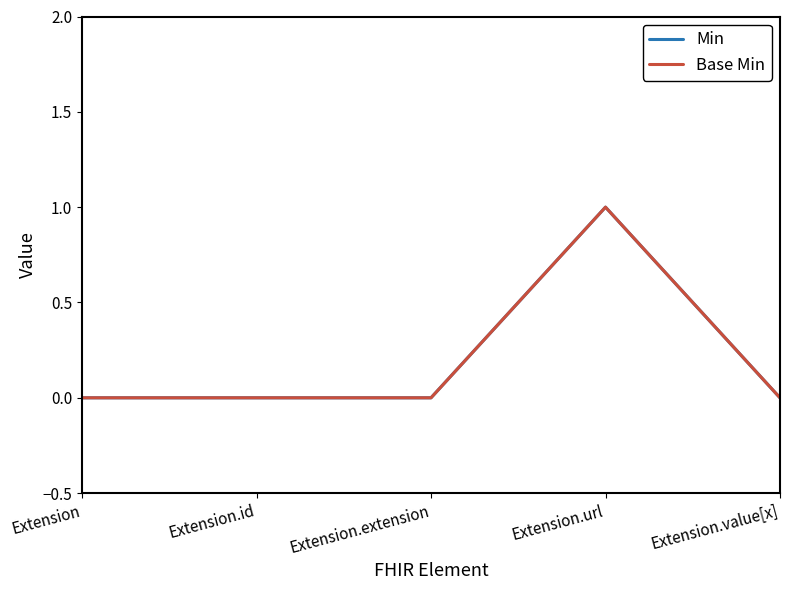

What is the label of the 3rd point from the right?

Extension.extension